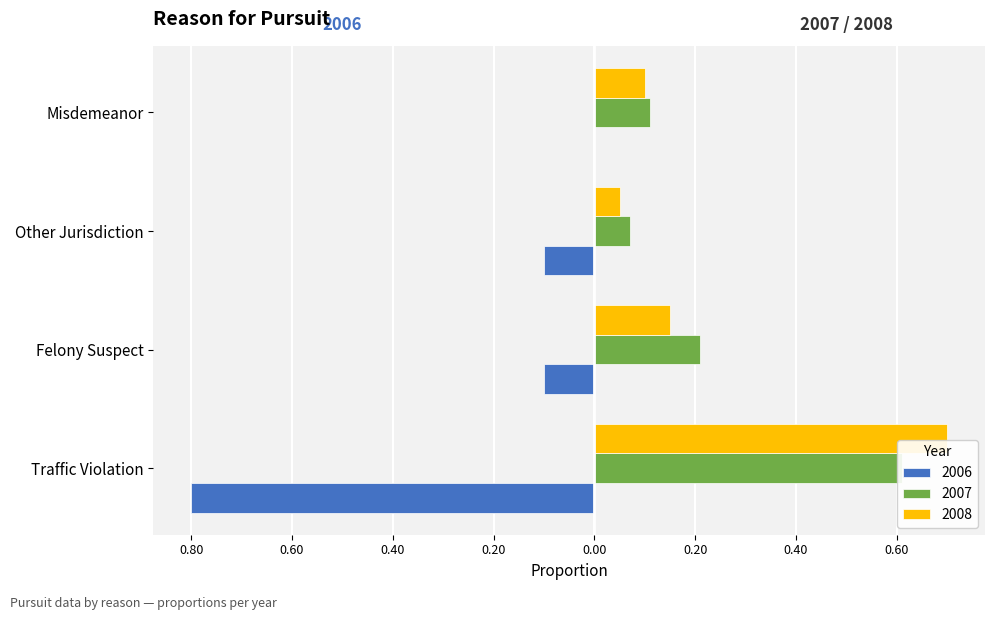

What is the label of the 1st bar from the left?

Traffic Violation